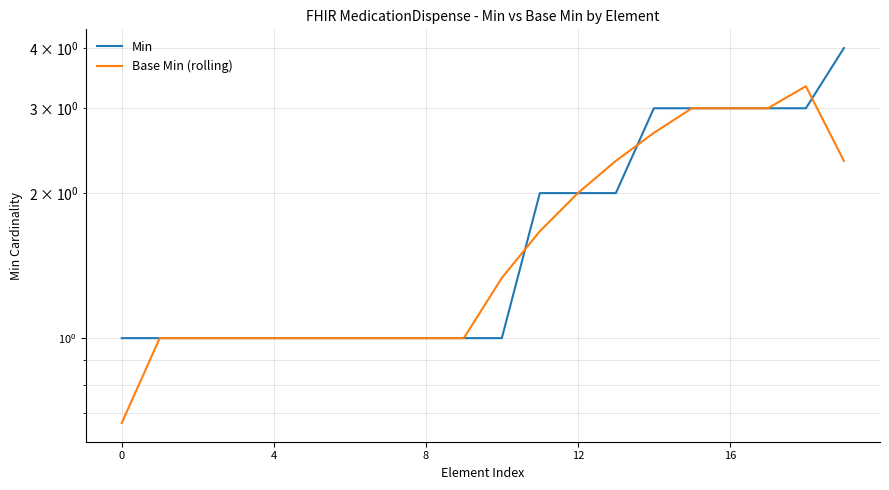

Rank the series by their average value, from lowest to highest.

Base Min (rolling), Min